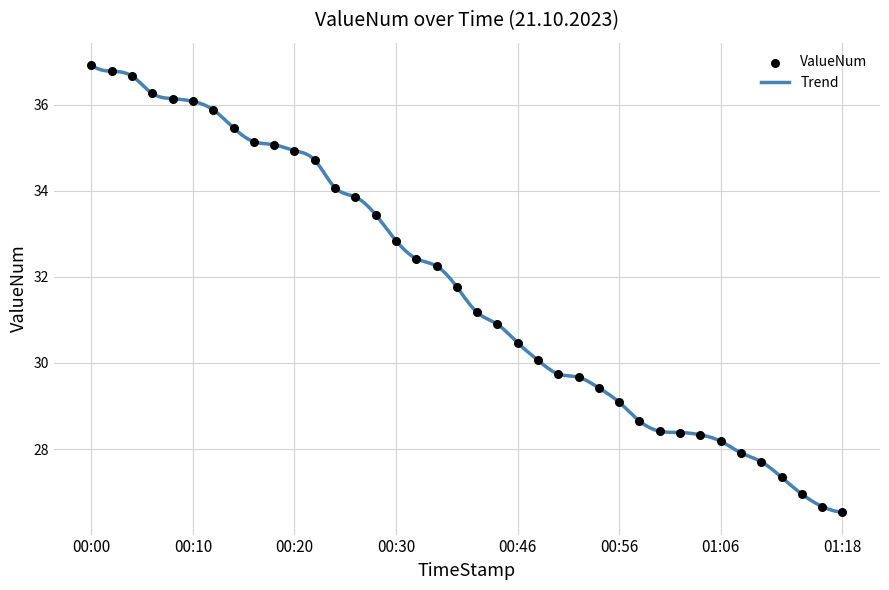

Approximately how many times larger is the value at 00:30 compared to 01:06?

1.2